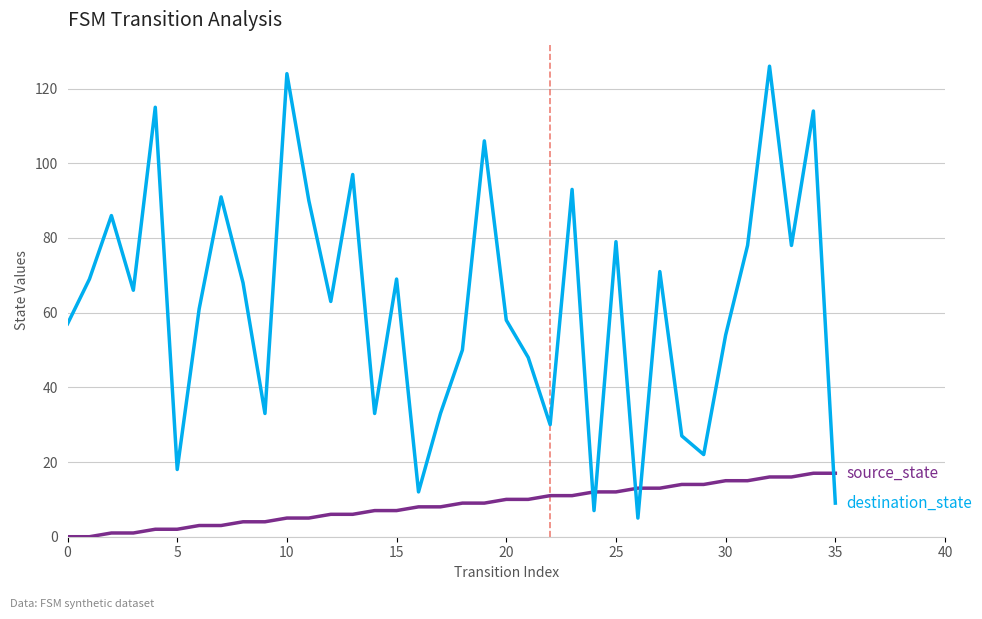

What is the greatest value displayed?

126